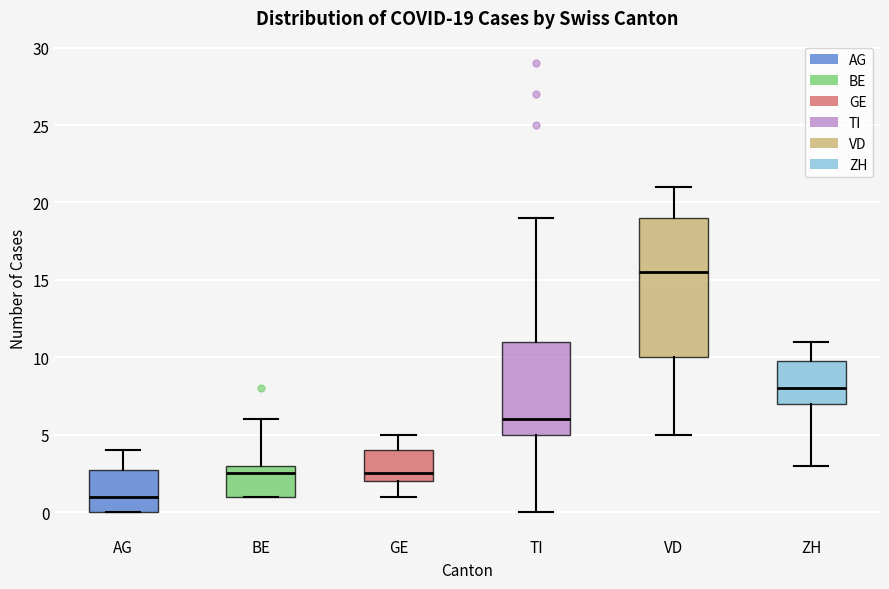

Which box has the lowest median line?

AG